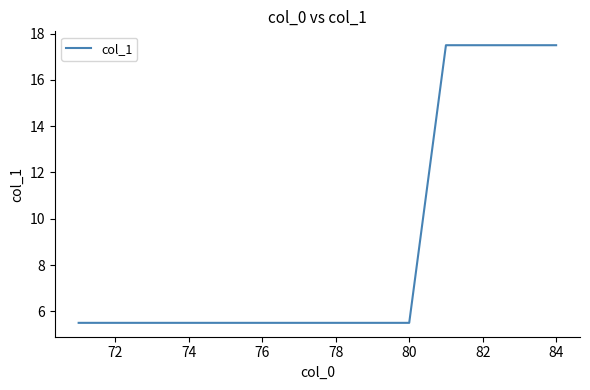

What is the smallest value displayed?

5.5